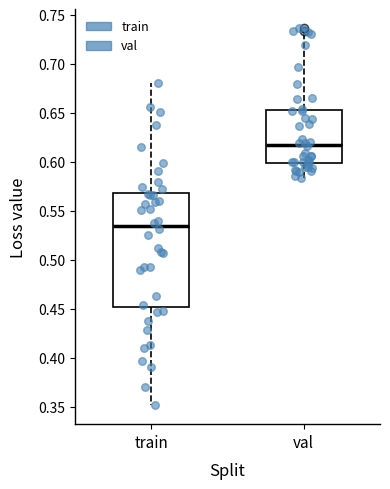

Reading left to right, transcribe this box plot: for each box, give where its median line is, the range the box spans, and where its two whiskers end, as read against the y-axis. The values are not printed on the chart, so give them approximately, as read against the axis.

train: median 0.535, box 0.450 to 0.570, whiskers 0.350 to 0.680
val: median 0.615, box 0.600 to 0.655, whiskers 0.585 to 0.735